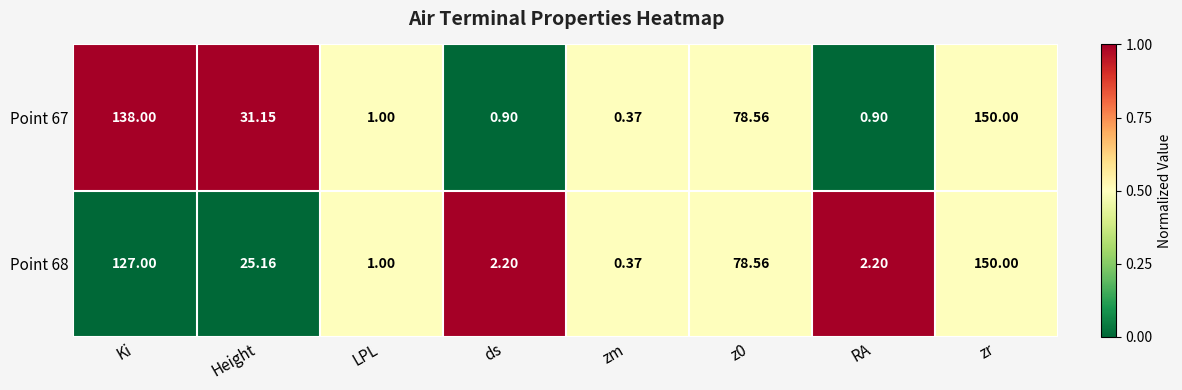

At which label does Point 67 first exceed 31?

Ki